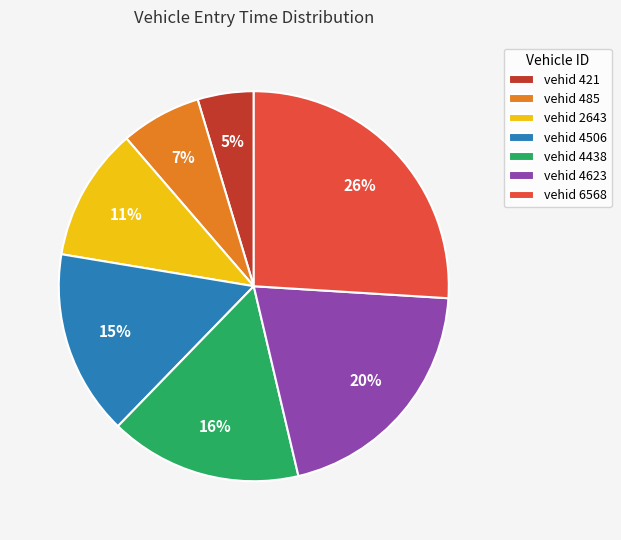

Between vehid 6568 and vehid 4506, which is larger?

vehid 6568